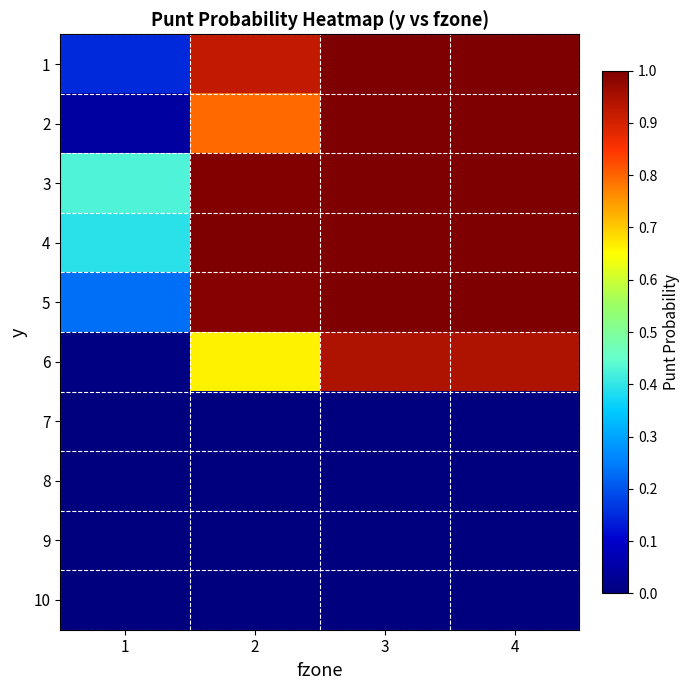

Which series has the largest total across all categories?

3